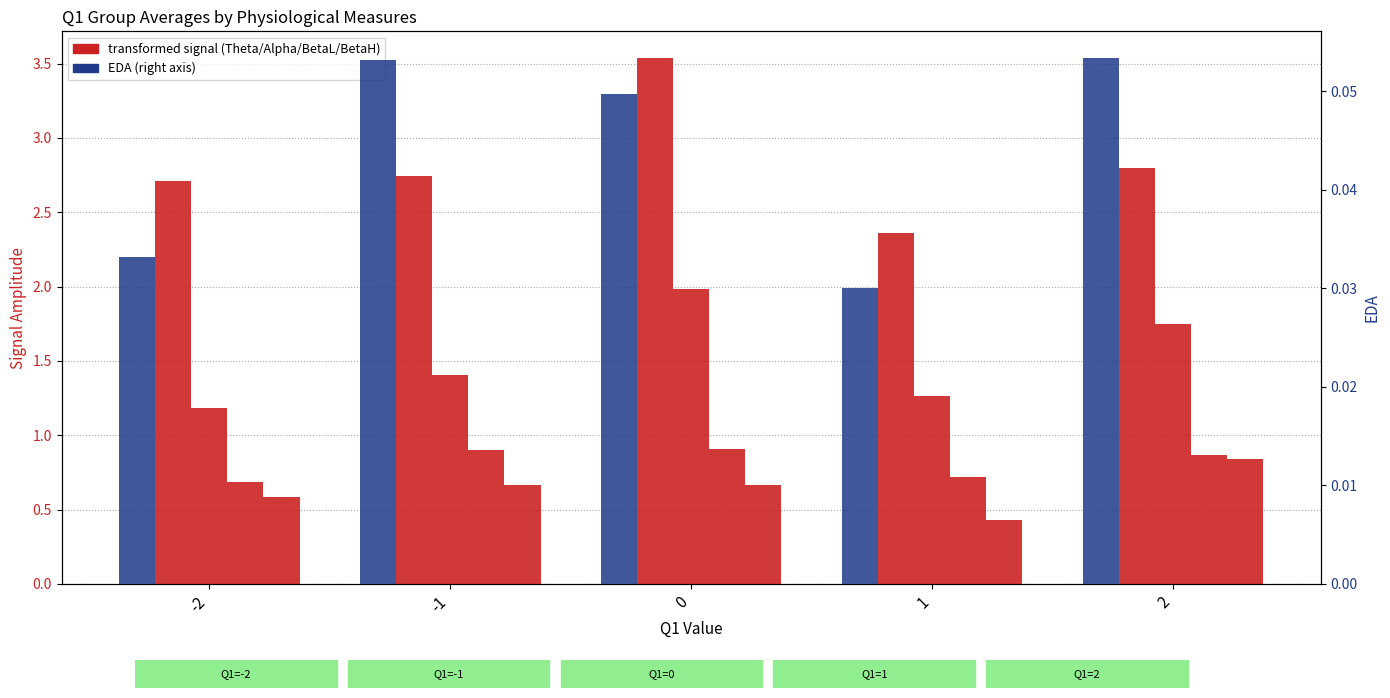

What is the total value across all series at -1?

5.8